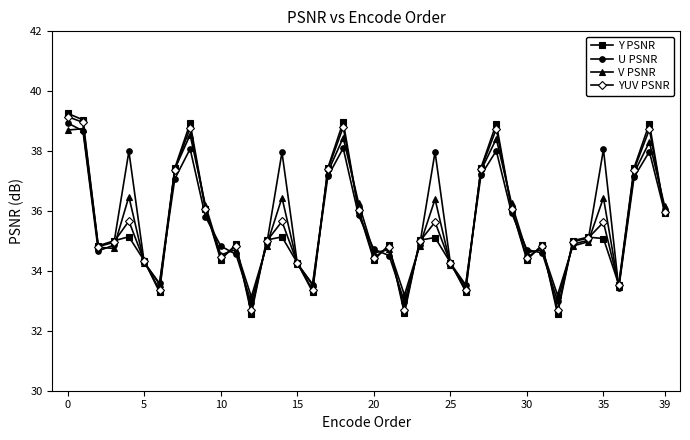

What are all the series names shown in the legend?

Y PSNR, U PSNR, V PSNR, YUV PSNR